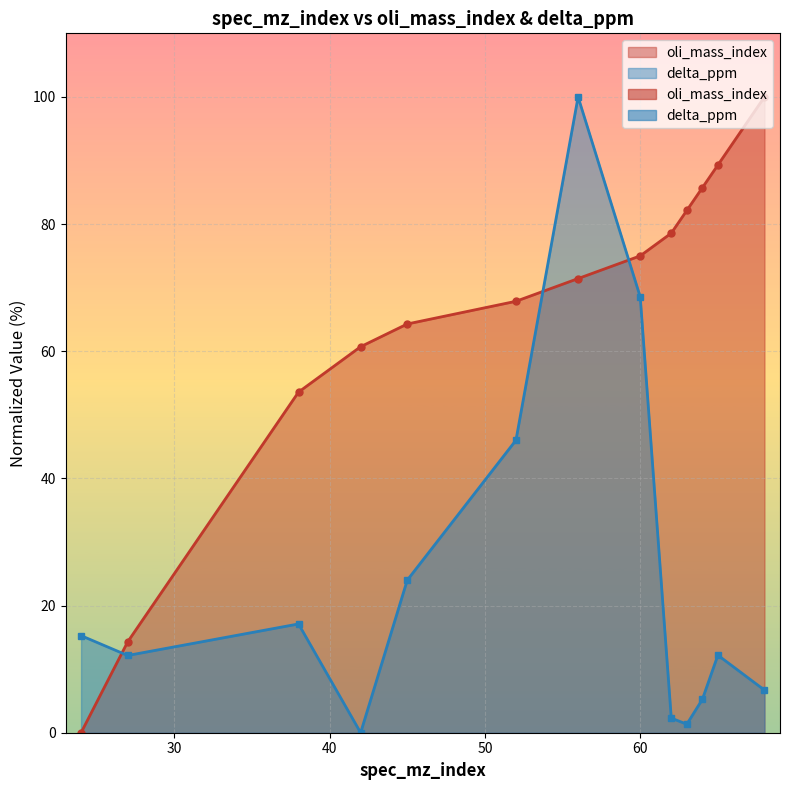

At 64, list the series in order from largest to smallest.

oli_mass_index, delta_ppm